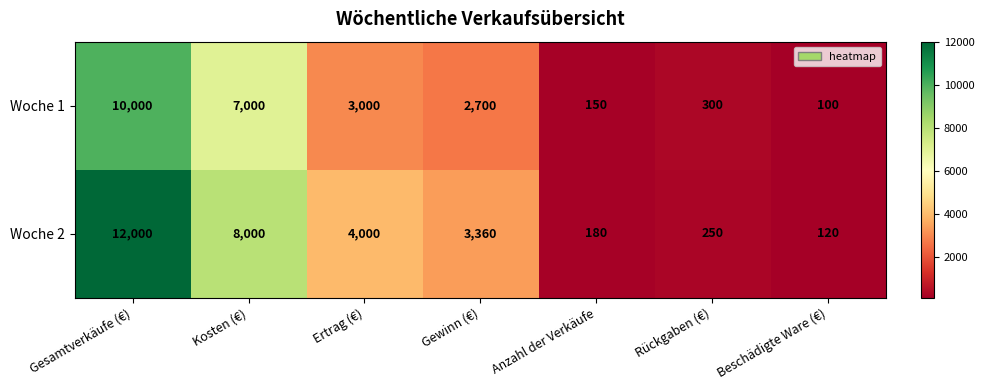

What is the average value of the Woche 1 series?

3321